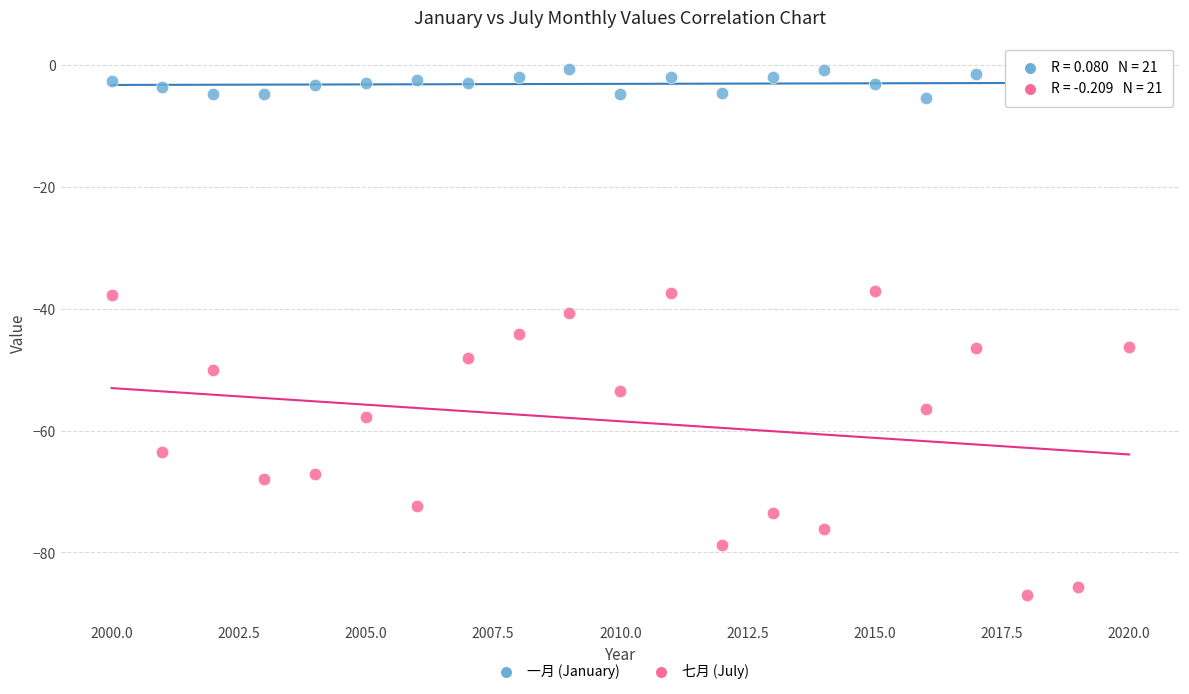

What are all the series names shown in the legend?

一月 (January), 七月 (July)